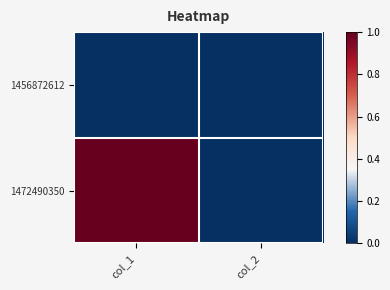

Which series changed the most between col_1 and col_2?

1472490350